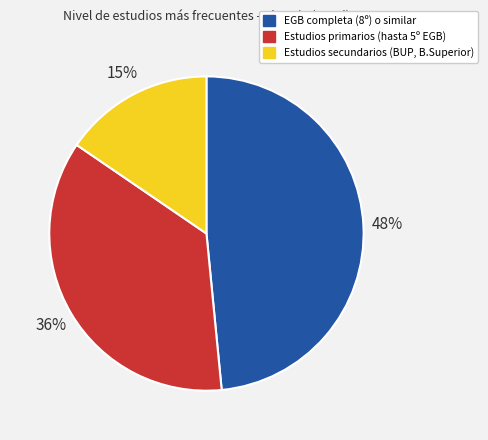

How many slices are in this pie chart?

3